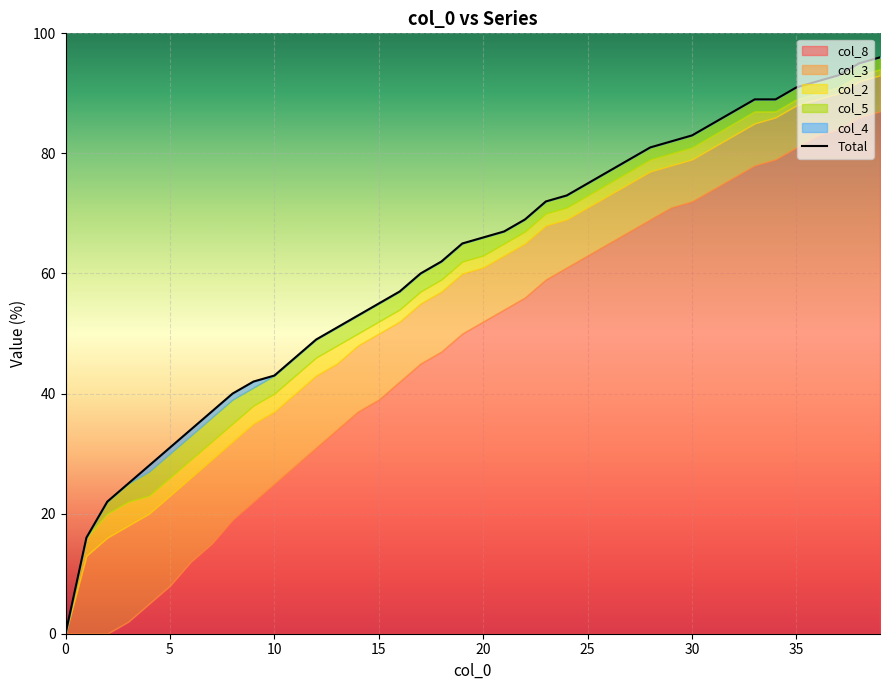

Is it true that the value at 24 is 73?

True